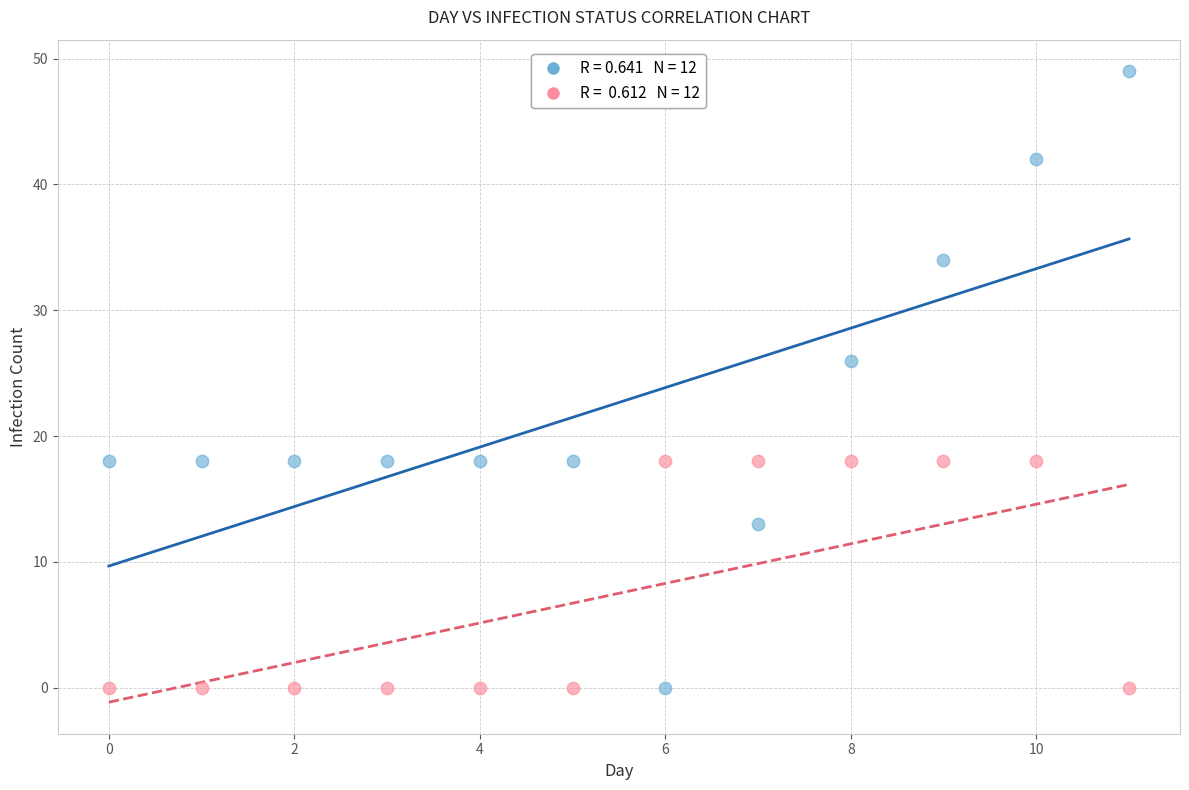

Across all series, what Y value is closest to 24?

26